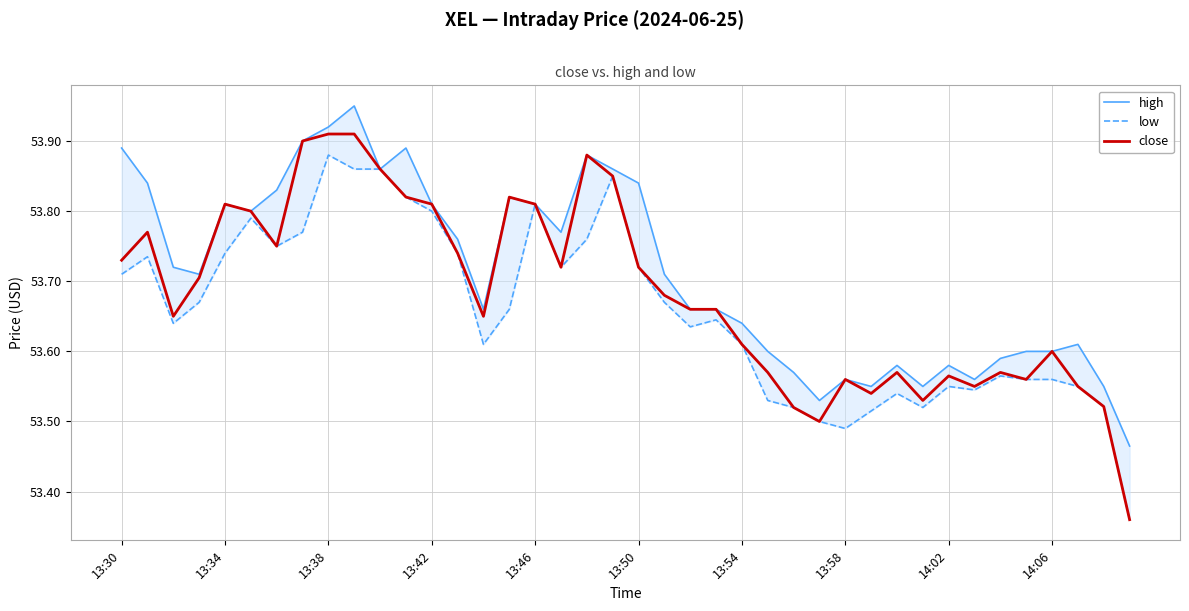

Reading left to right, extract all data points from this chart.

high: 53.9	53.8	53.7	53.7	53.8	53.8	53.8	53.9	53.9	54.0	53.9	53.9	53.8	53.8	53.7	53.8	53.8	53.8	53.9	53.9	53.8	53.7	53.7	53.7	53.6	53.6	53.6	53.5	53.6	53.5	53.6	53.5	53.6	53.6	53.6	53.6	53.6	53.6	53.5	53.5
low: 53.7	53.7	53.6	53.7	53.7	53.8	53.8	53.8	53.9	53.9	53.9	53.8	53.8	53.7	53.6	53.7	53.8	53.7	53.8	53.8	53.7	53.7	53.6	53.6	53.6	53.5	53.5	53.5	53.5	53.5	53.5	53.5	53.5	53.5	53.6	53.6	53.6	53.5	53.5	53.4
close: 53.7	53.8	53.7	53.7	53.8	53.8	53.8	53.9	53.9	53.9	53.9	53.8	53.8	53.7	53.7	53.8	53.8	53.7	53.9	53.8	53.7	53.7	53.7	53.7	53.6	53.6	53.5	53.5	53.6	53.5	53.6	53.5	53.6	53.5	53.6	53.6	53.6	53.5	53.5	53.4